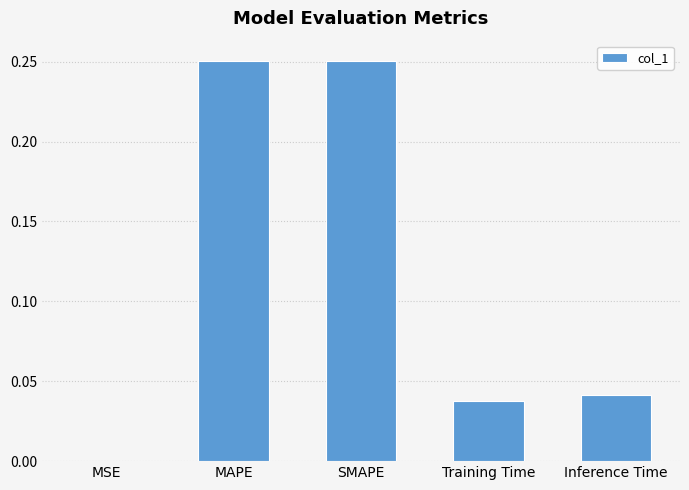

What is the sum of all values?

0.6